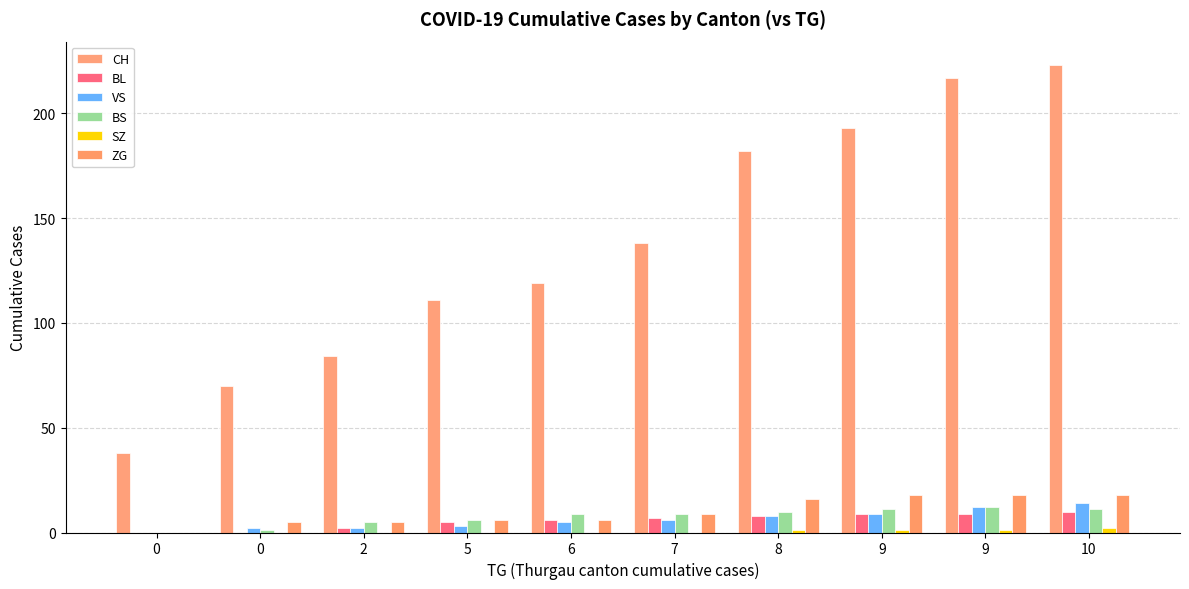

At how many categories does at least one series exceed 213?

2